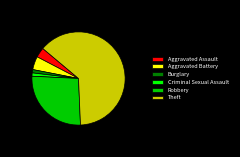

Do Criminal Sexual Assault and Burglary together represent more than half of the pie?

No